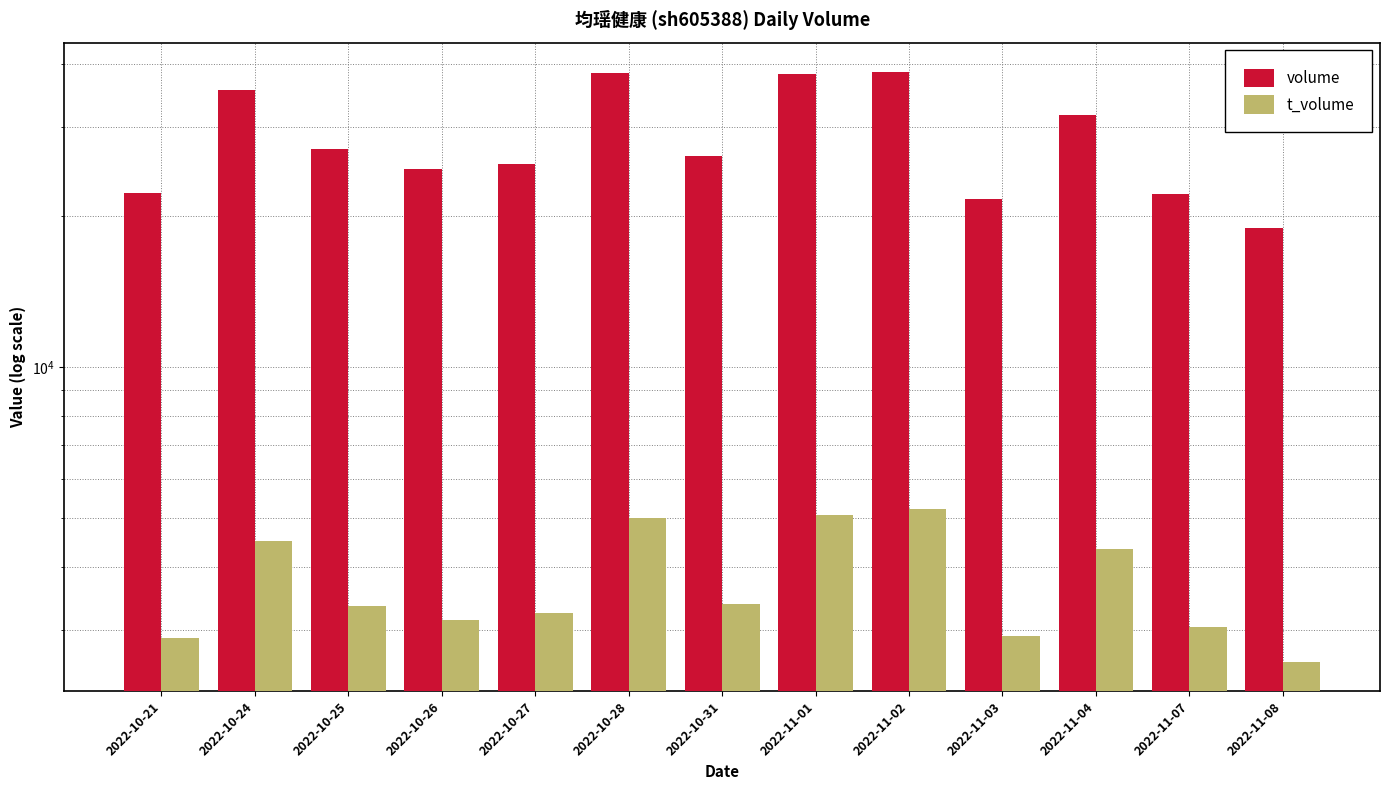

At 2022-10-31, list the series in order from largest to smallest.

volume, t_volume